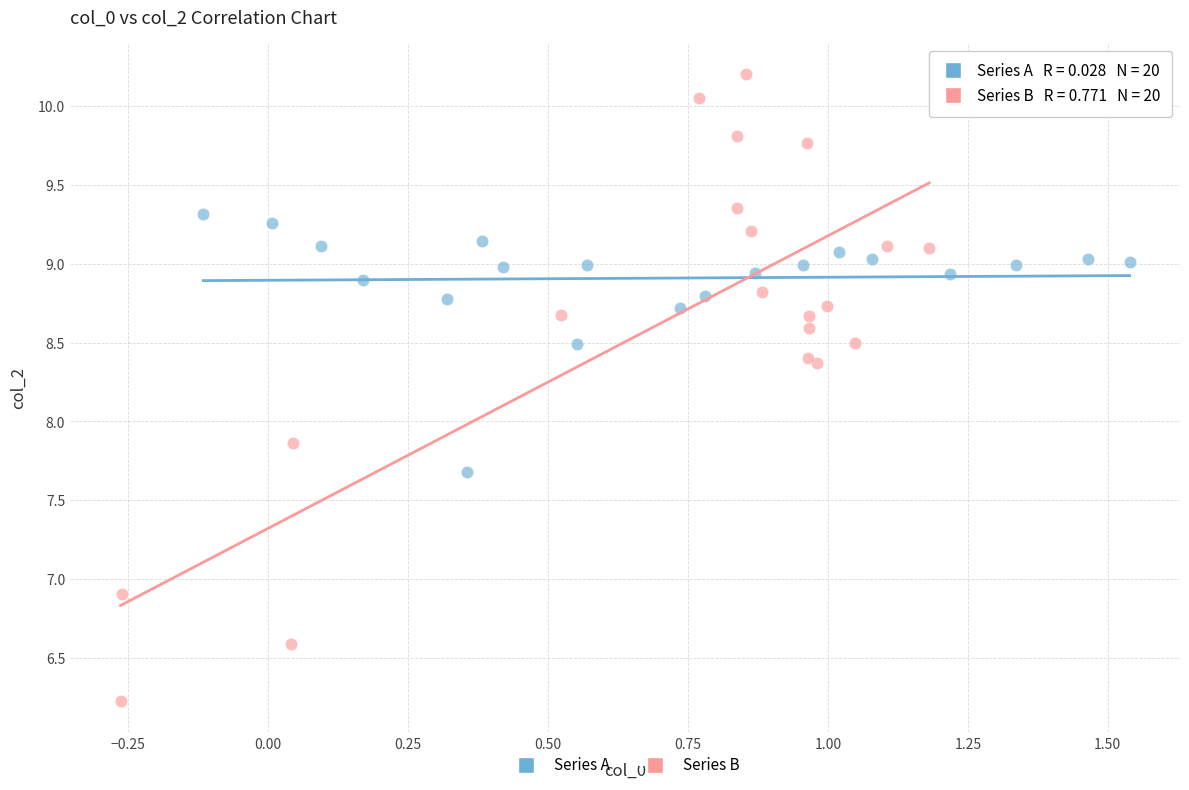

Which series reaches the maximum Y coordinate?

Series B